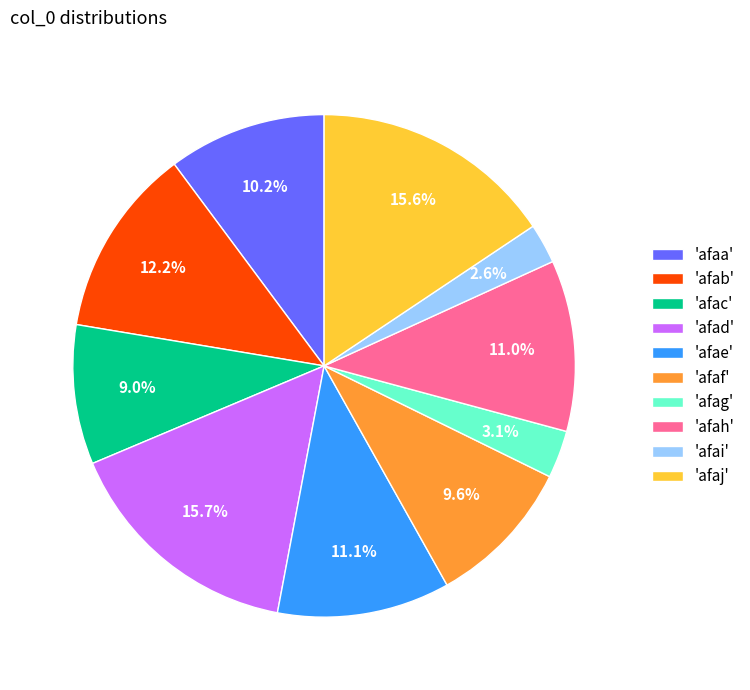

What percentage do 'afad' and 'afac' together represent?

24.7%